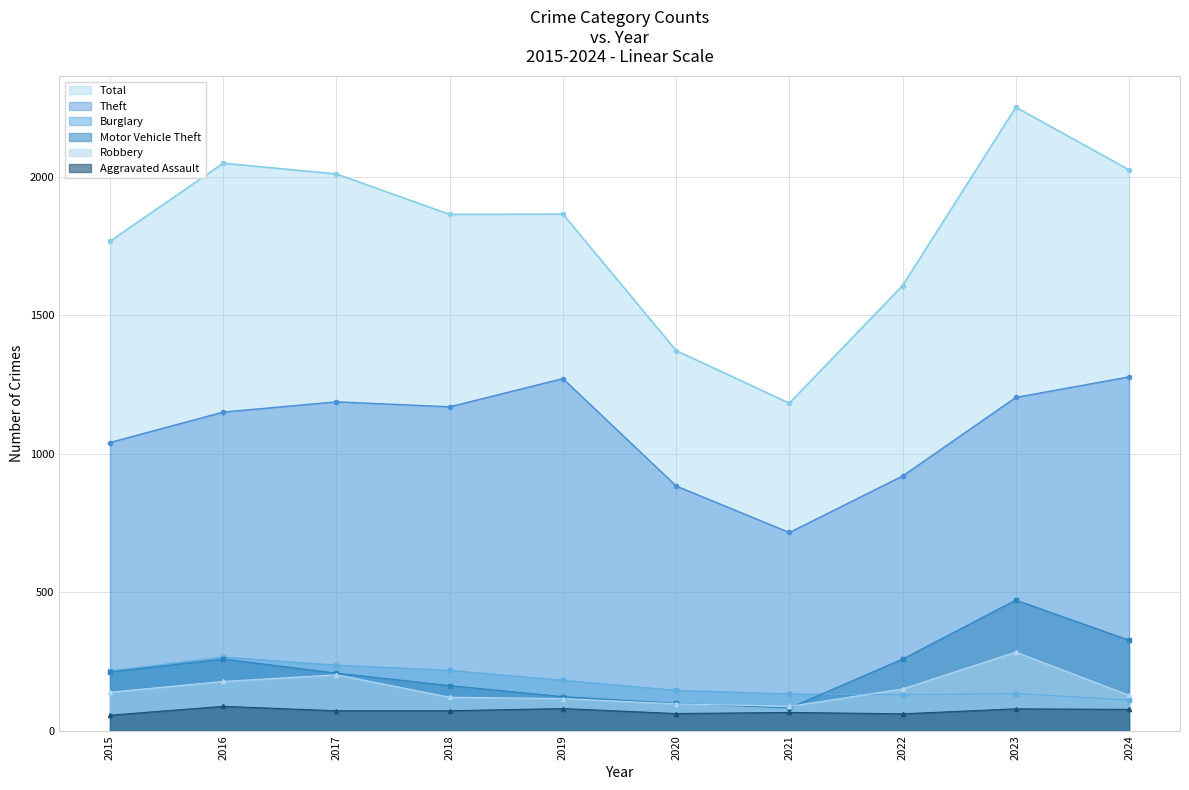

True or false: Motor Vehicle Theft has more than 2 interior local peaks.

False